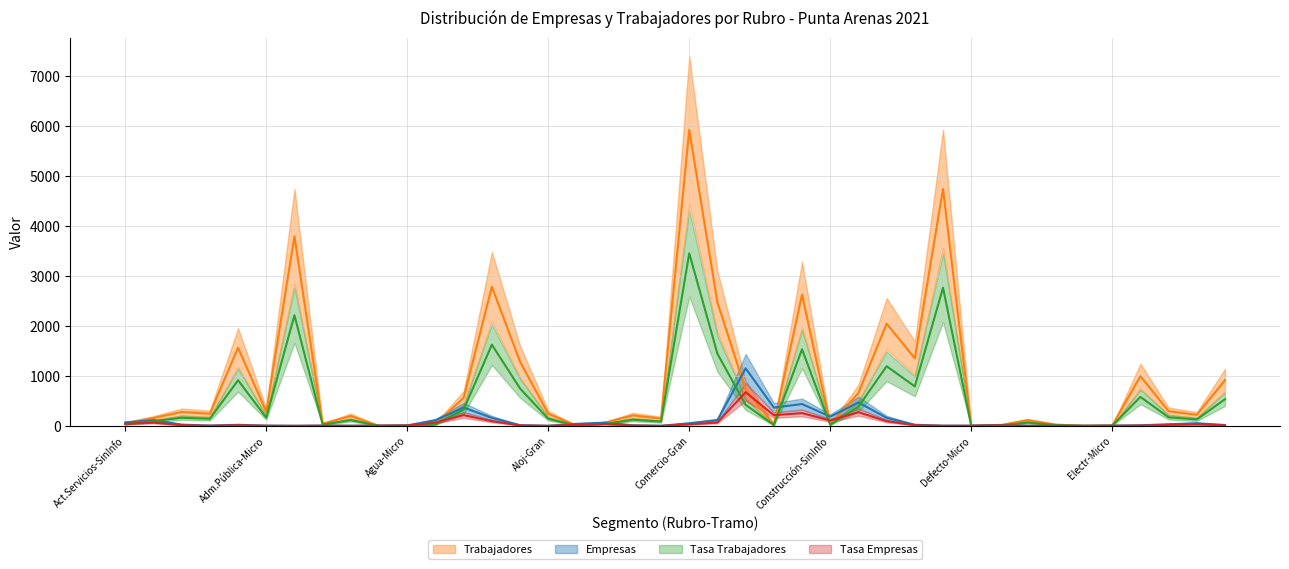

Is it true that Tasa Trabajadores equals 492.7 at 28?

False